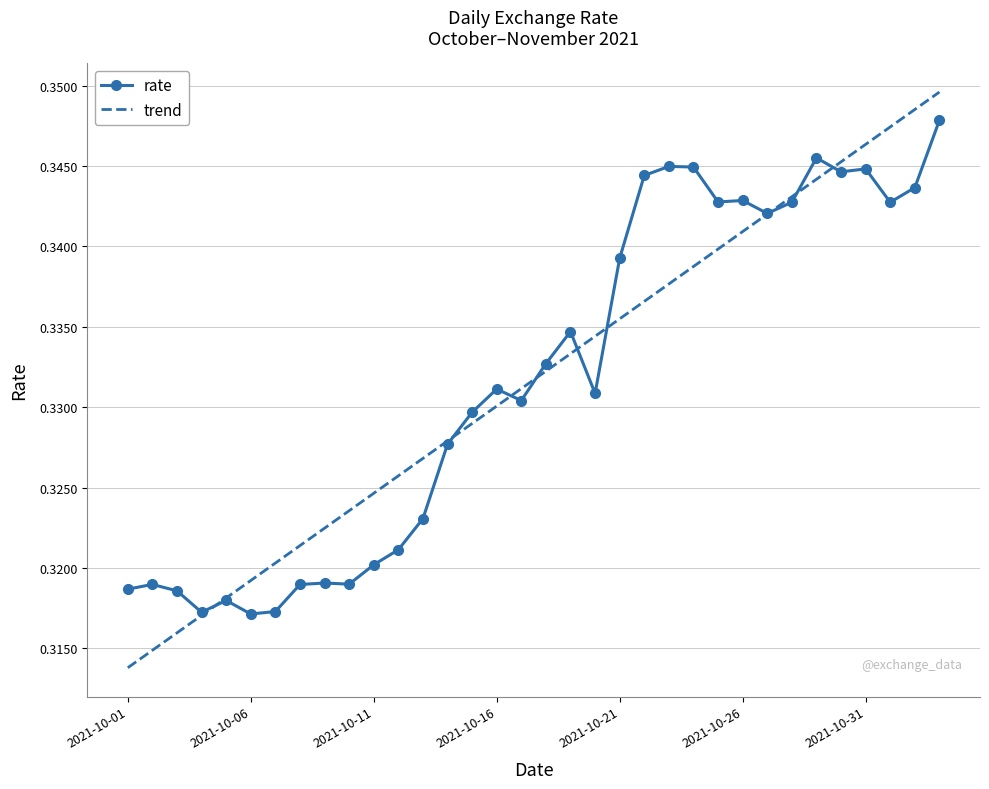

At which category does the chart reach its peak across all series?

2021-11-03